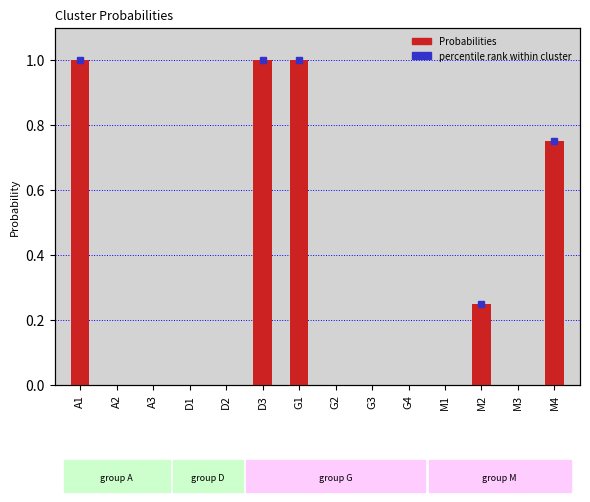

The value at M4 is 0.3. True or false?

False